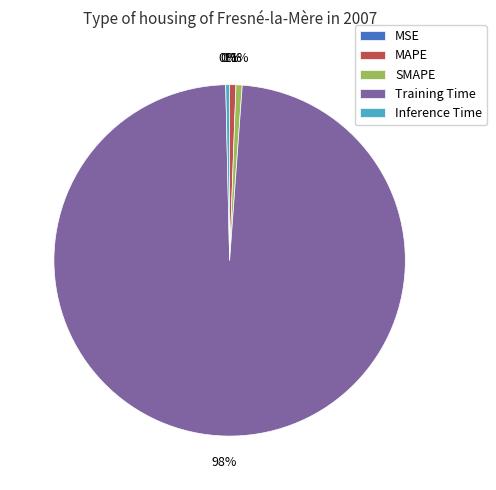

To the nearest percent, what is the combined percentage of SMAPE and Training Time?

99%